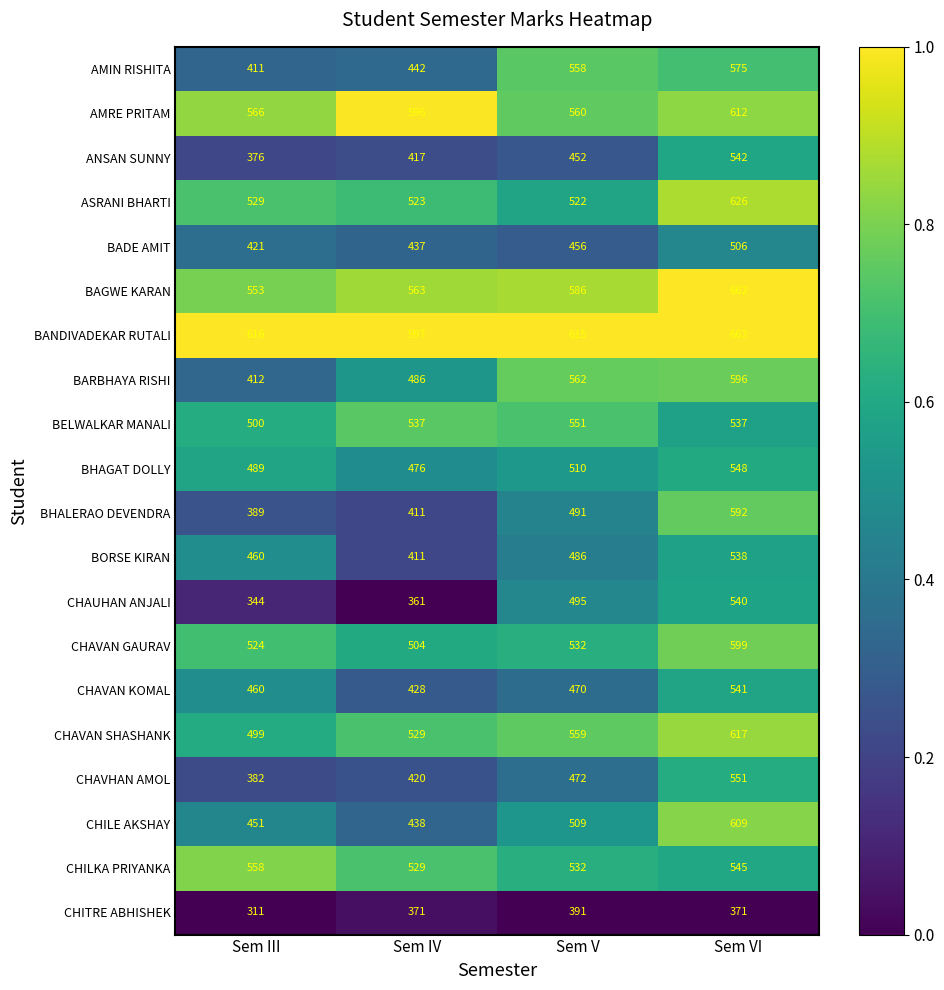

How many distinct data groups are displayed?

20